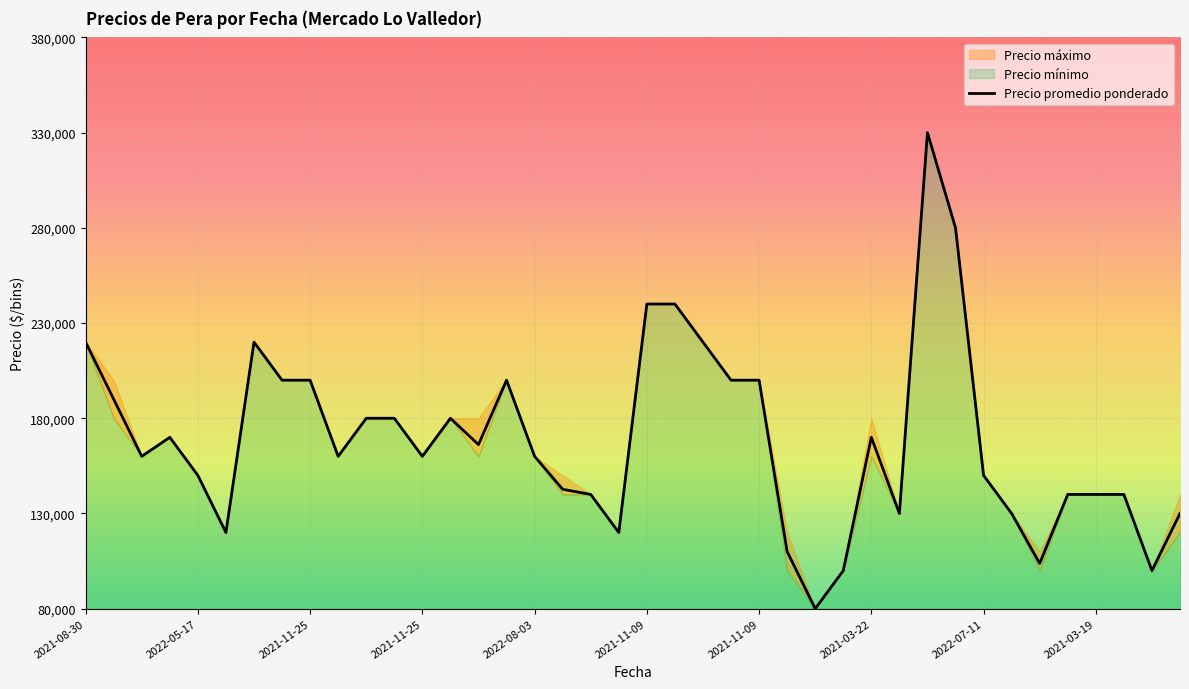

The value at 19 is 120000. True or false?

True